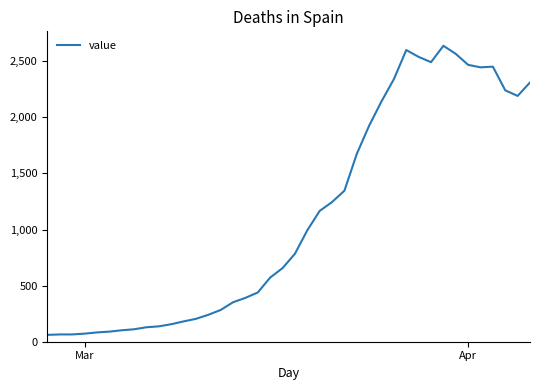

What is the difference between the maximum and minimum values?

2577